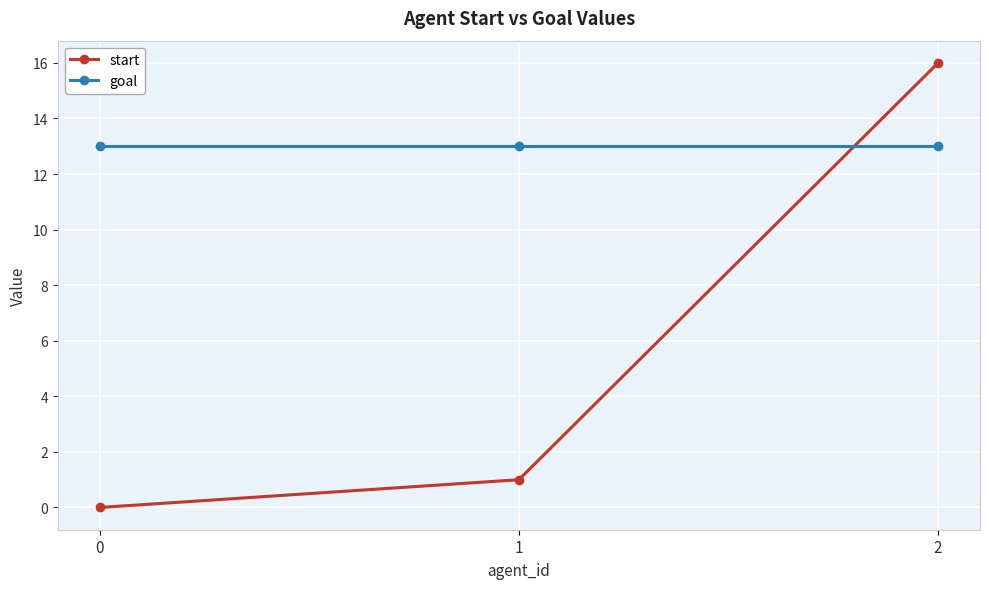

What is the average value of the start series?

6